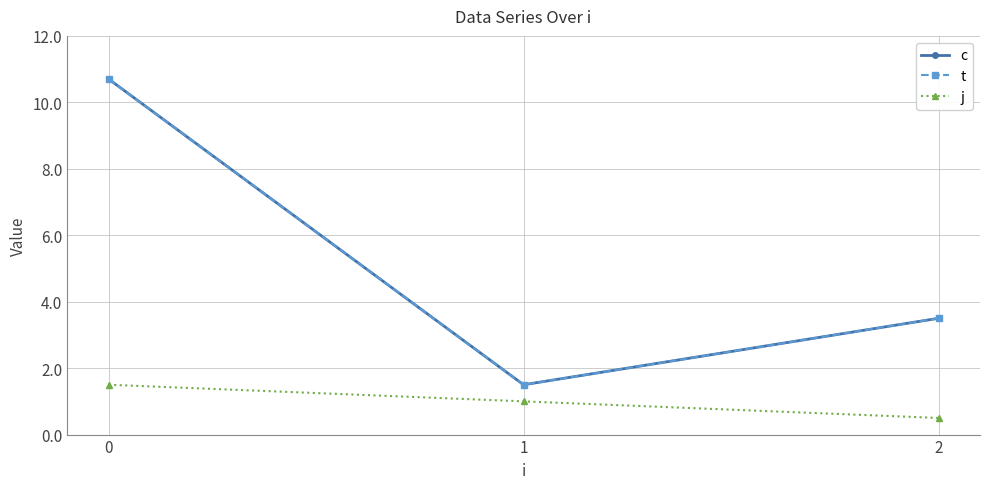

What is the sum of all t values?

15.7